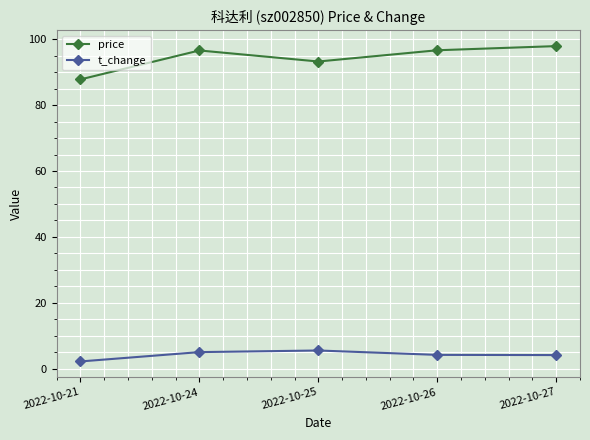

How many interior local valleys does the price series have?

1